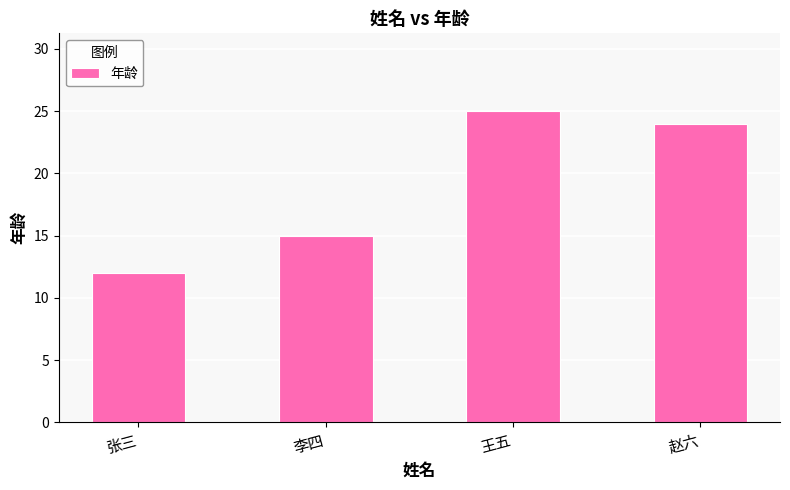

List the labels in order of value, smallest first.

张三, 李四, 赵六, 王五